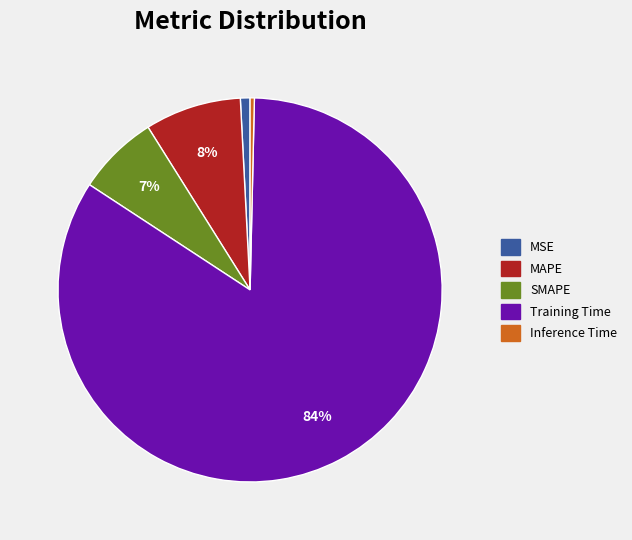

Do Training Time and MAPE together represent more than half of the pie?

Yes